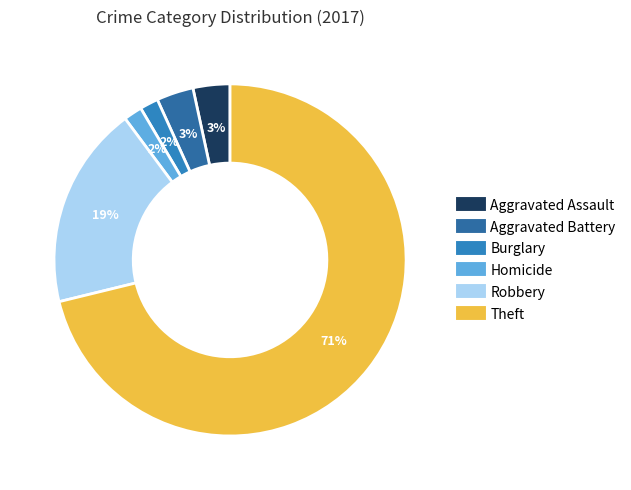

How many slices are in this pie chart?

6